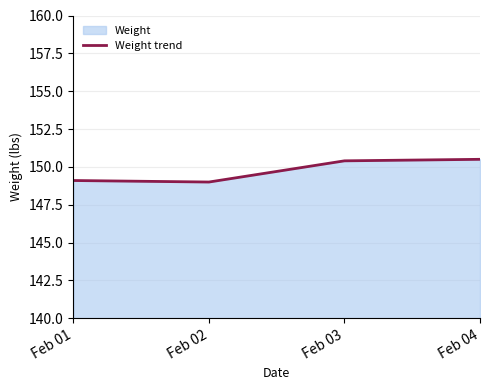

What is the smallest value displayed?

149.0